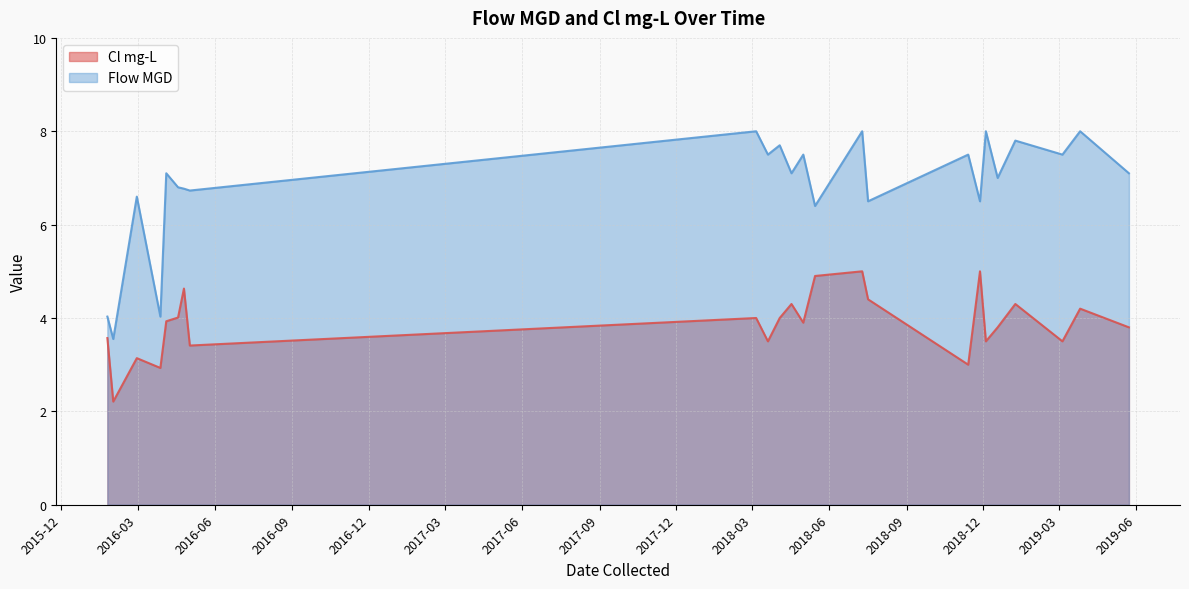

Is the value of Cl mg-L at 2016-02-29 greater than the value of Flow MGD at 2018-05-15?

No